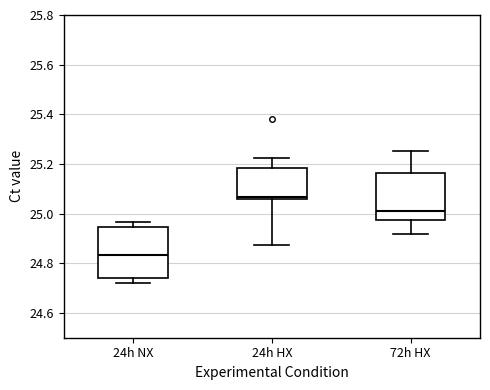

Reading left to right, transcribe this box plot: for each box, give where its median line is, the range the box spans, and where its two whiskers end, as read against the y-axis. The values are not printed on the chart, so give them approximately, as read against the axis.

24h NX: median 24.84, box 24.74 to 24.94, whiskers 24.72 to 24.96
24h HX: median 25.06 (just above the box's lower edge), box 25.06 to 25.18, whiskers 24.88 to 25.22
72h HX: median 25.00, box 24.98 to 25.16, whiskers 24.92 to 25.26